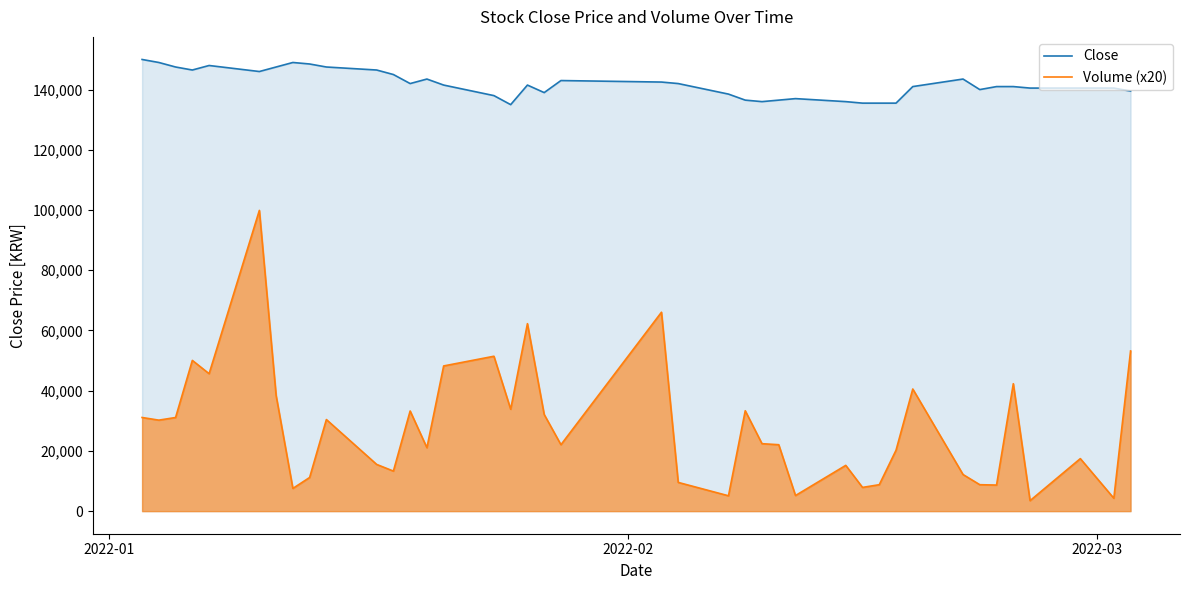

Which series has the largest range (max minus min)?

Volume (x20)